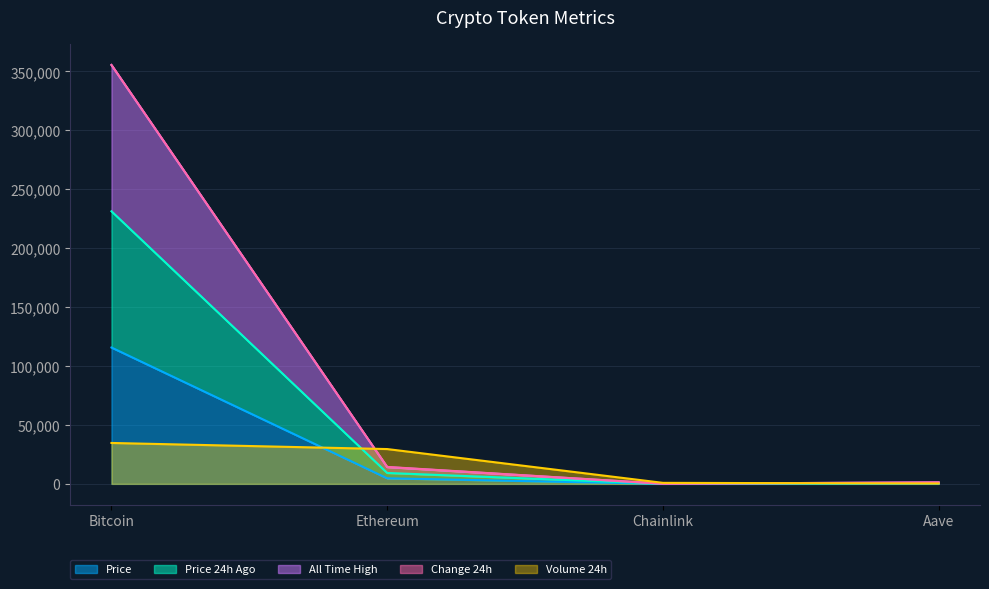

What position from the left is Aave?

4